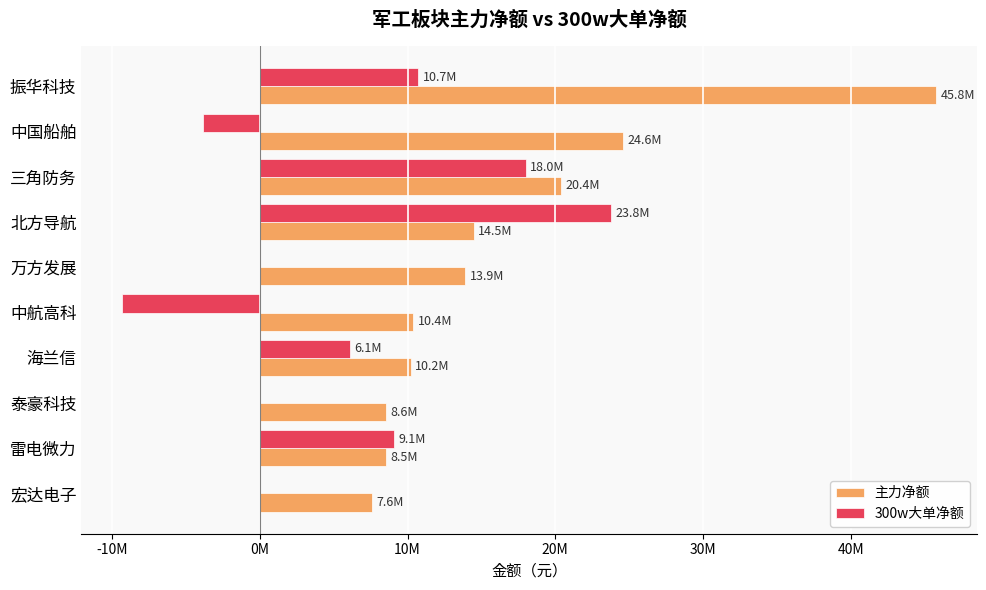

What are all the series names shown in the legend?

主力净额, 300w大单净额